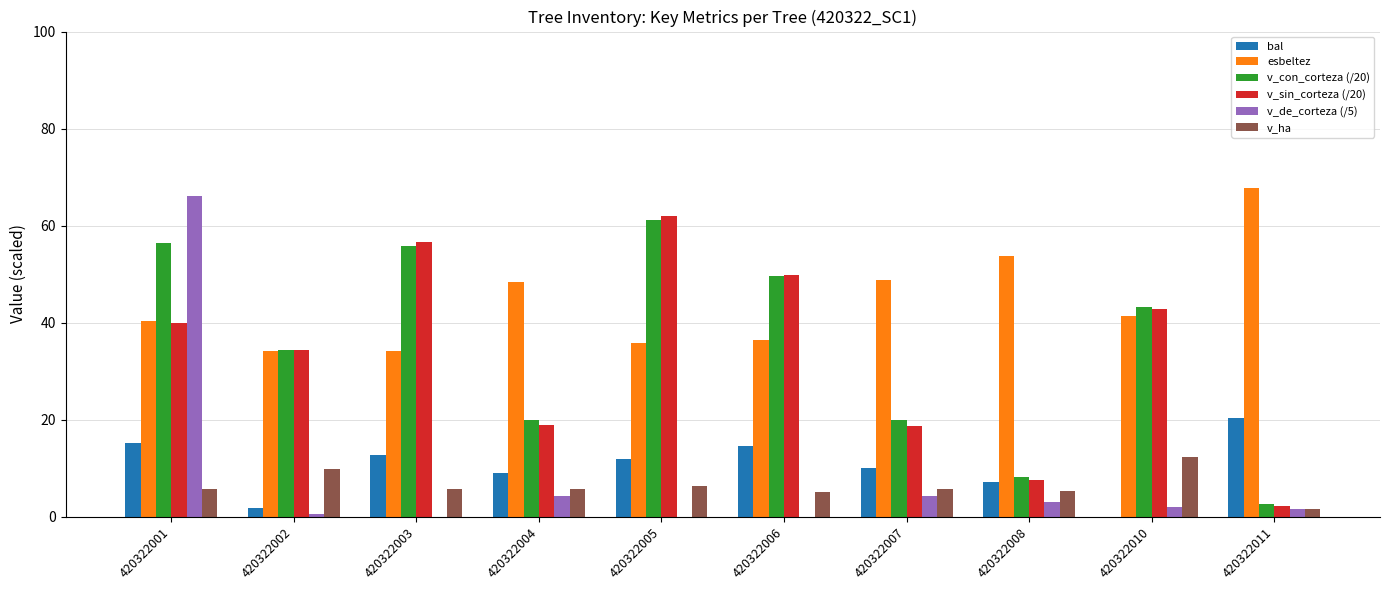

What is the average value of the esbeltez series?

44.1